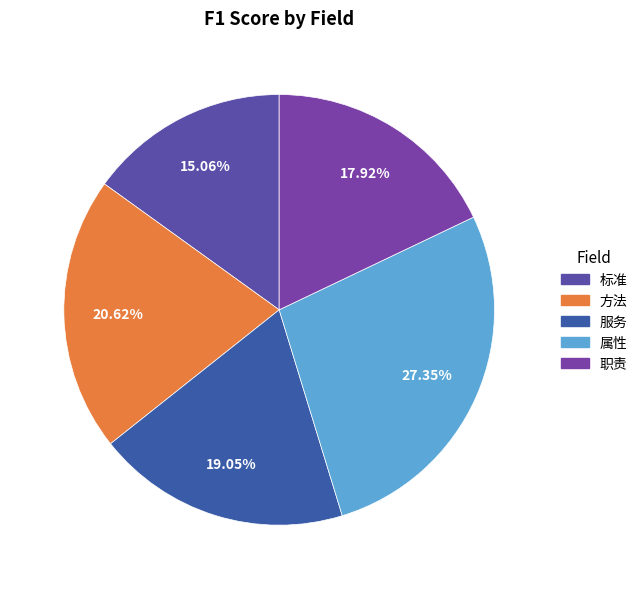

To the nearest percent, what is the difference between the 标准 and 职责 slice percentages?

3%